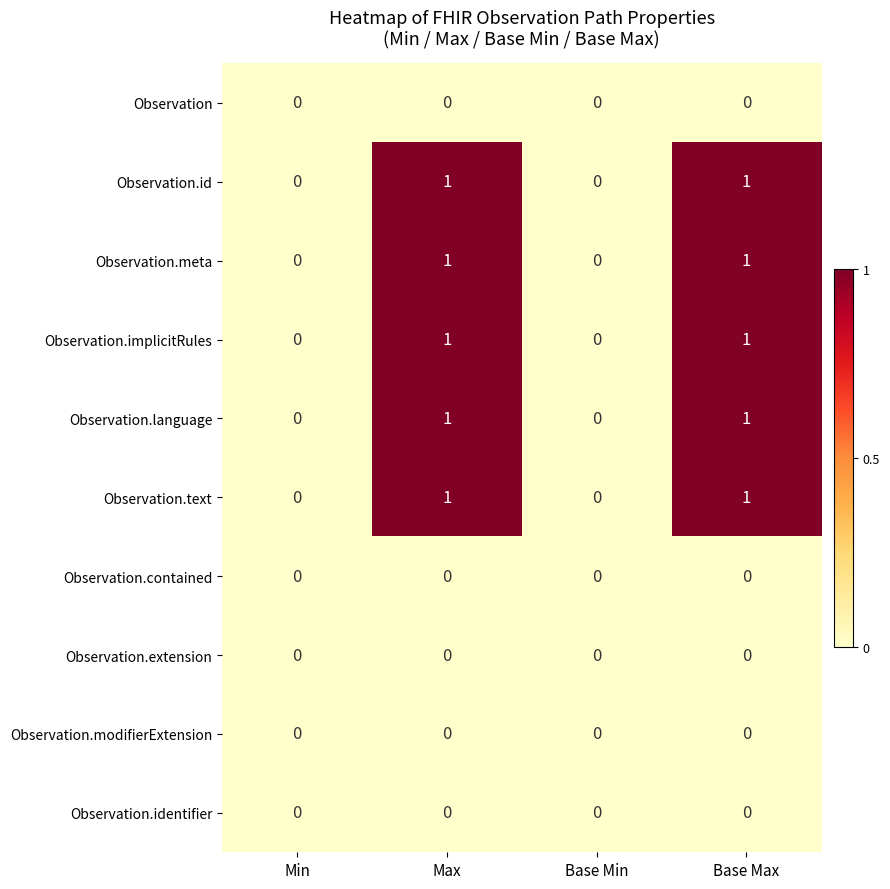

What is the total value across all series at Max?

5